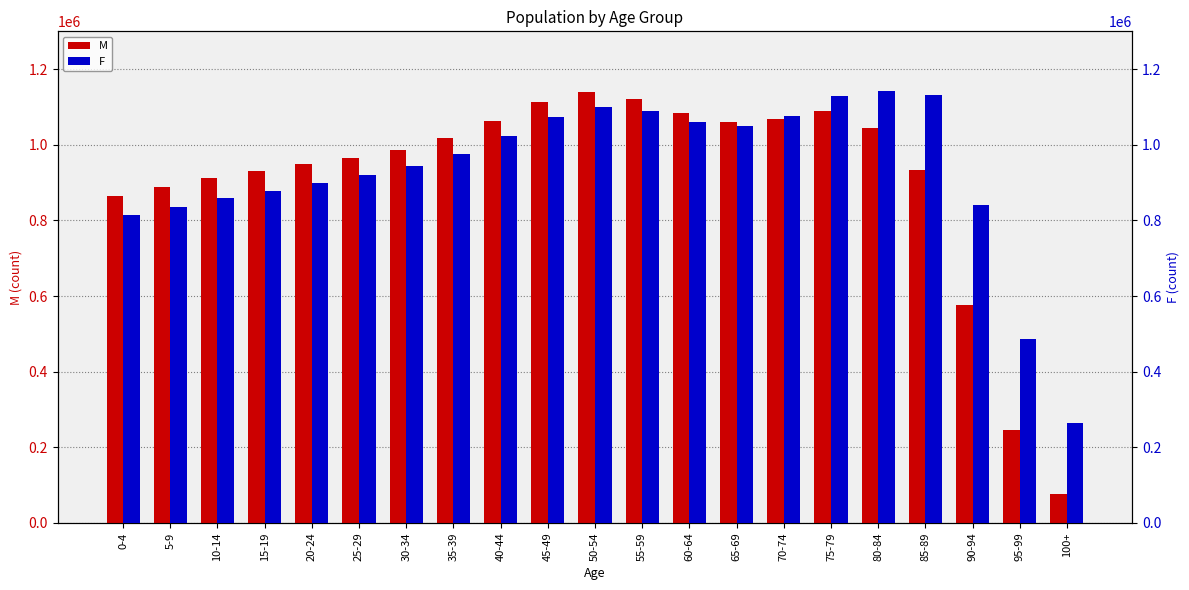

Between 65-69 and 95-99, which series saw the biggest shift?

M